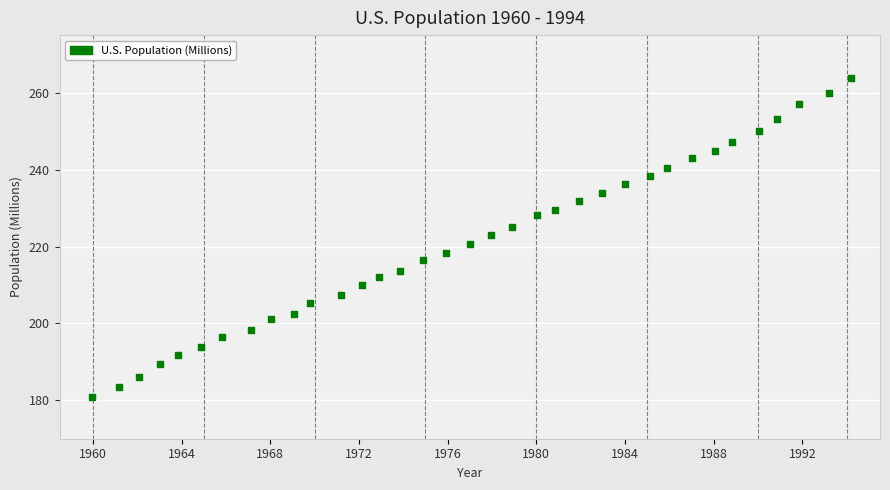

What is the range of X values (max minus min)?

34.2